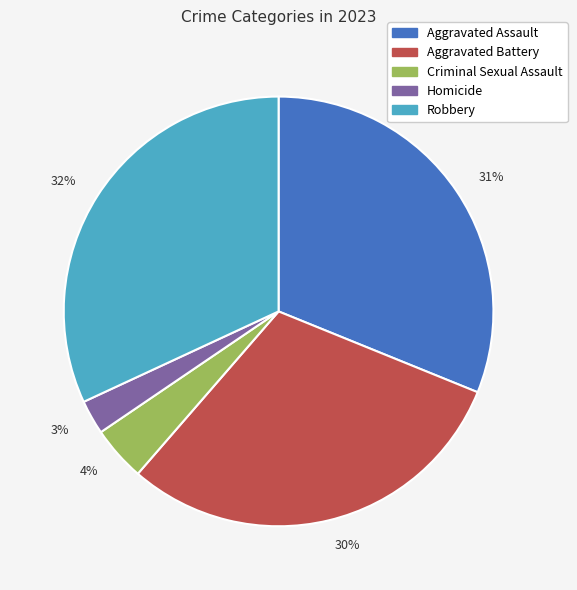

Is there a majority slice in this chart?

No